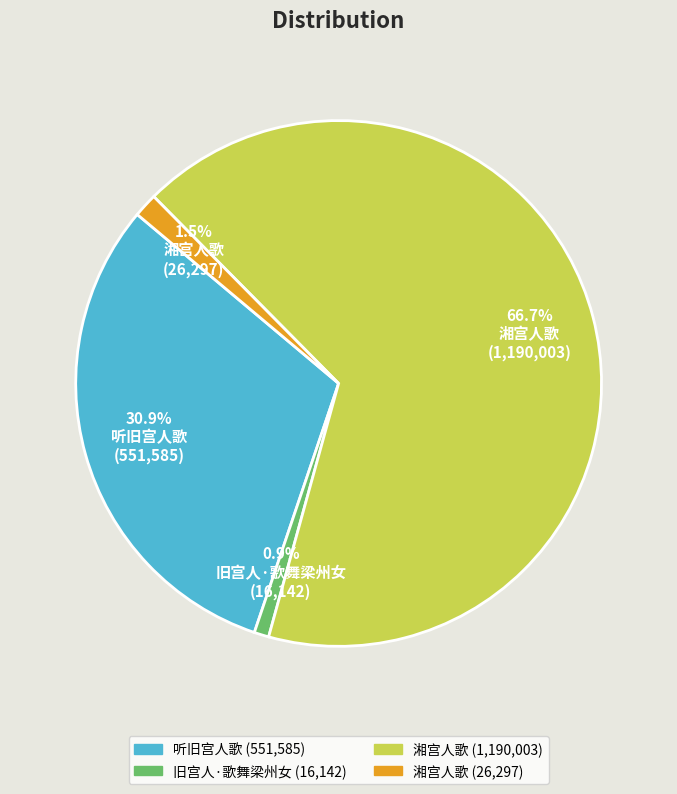

Is there a majority slice in this chart?

Yes